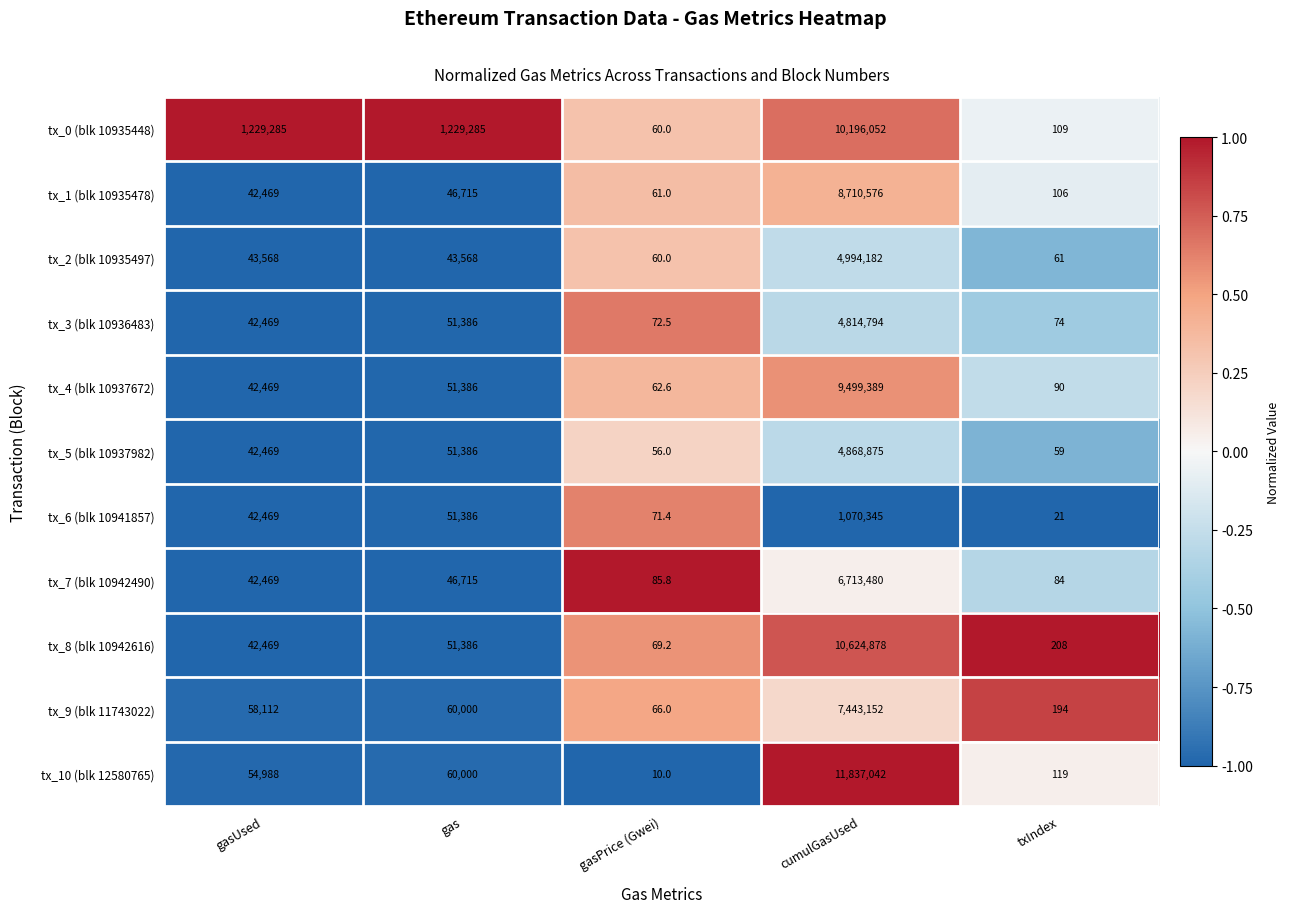

What is the sum of the tx_6 (blk 10941857) values at gas and cumulGasUsed?

1121731.0